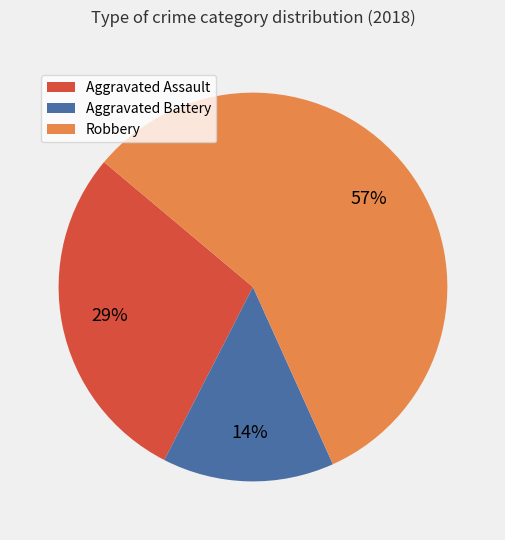

Between Aggravated Assault and Robbery, which is larger?

Robbery